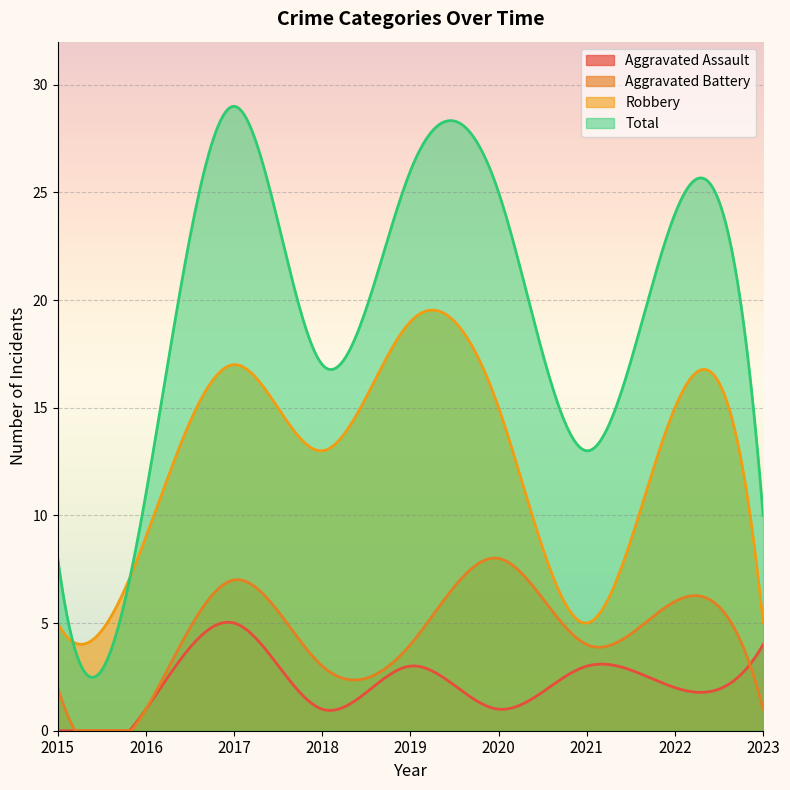

True or false: Robbery and Aggravated Assault cross at least once.

False